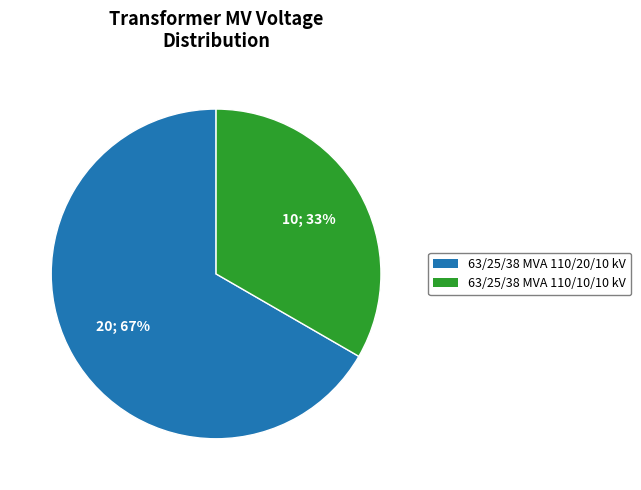

Does 63/25/38 MVA 110/20/10 kV represent more than half of the total?

Yes